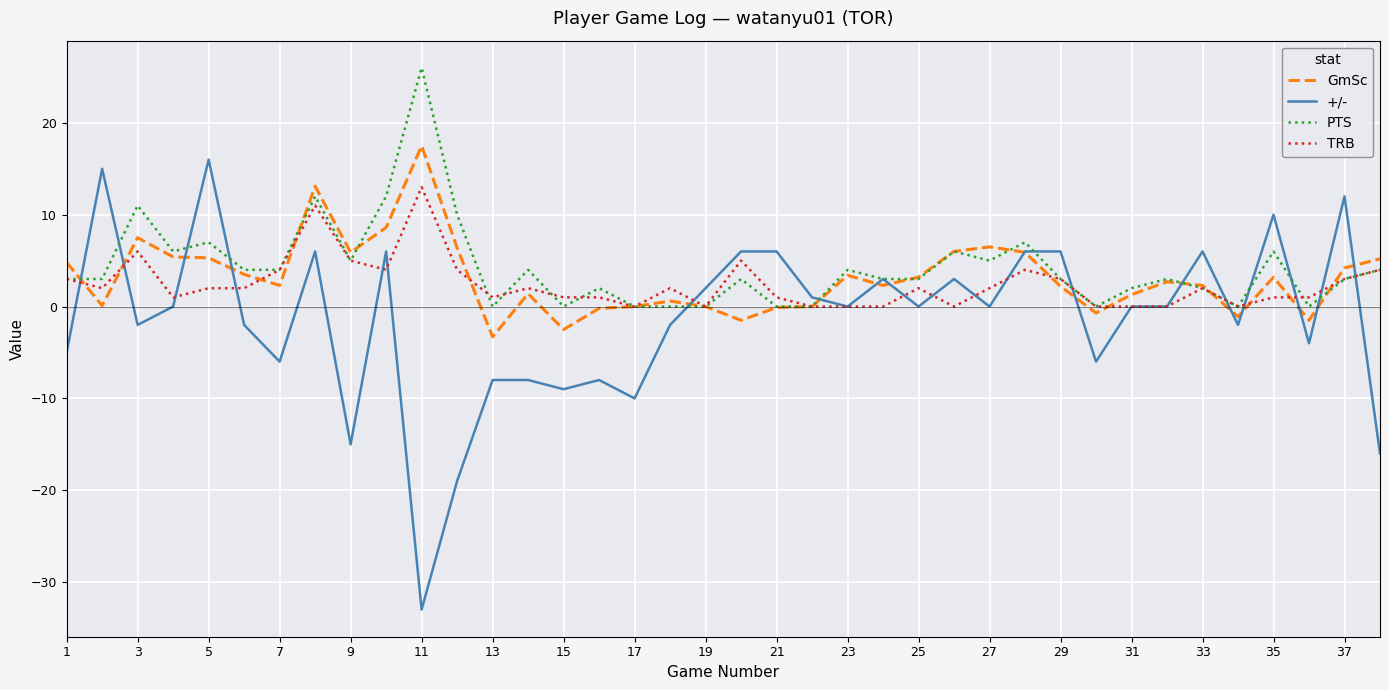

True or false: PTS and +/- cross at least once.

True